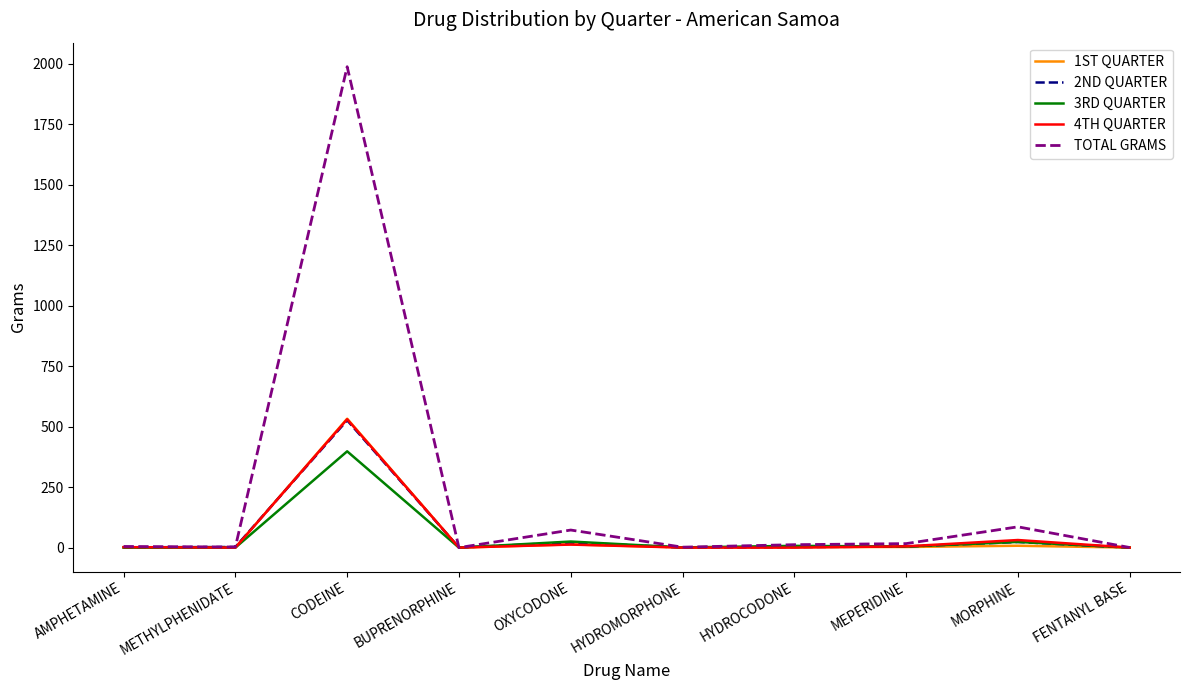

What is the greatest value displayed?

1986.9